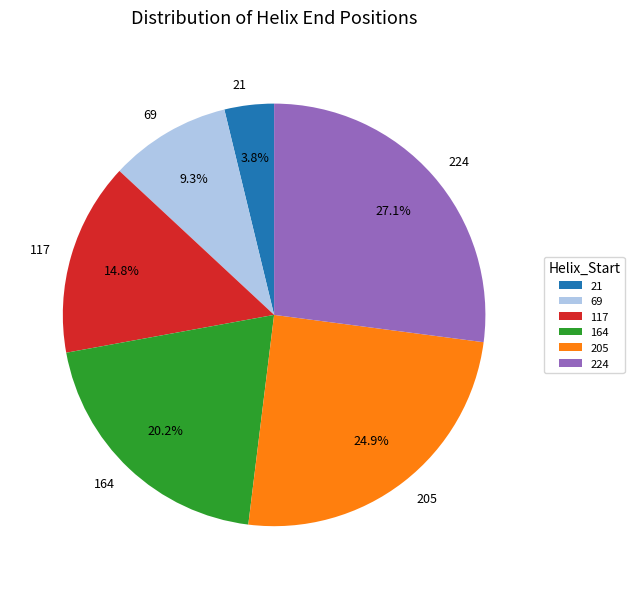

What is the largest slice in the pie chart?

224